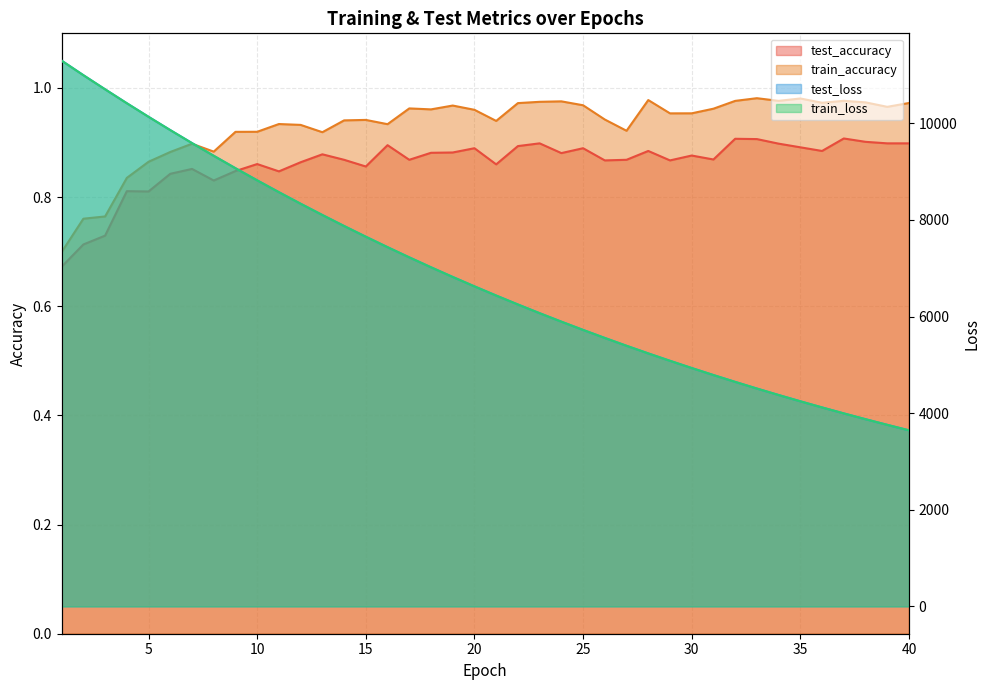

How many lines are shown in the chart?

4